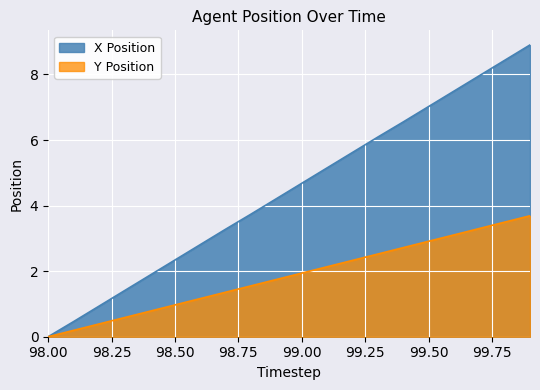

What is the spread (max minus min) of values at 99.4?

3.8